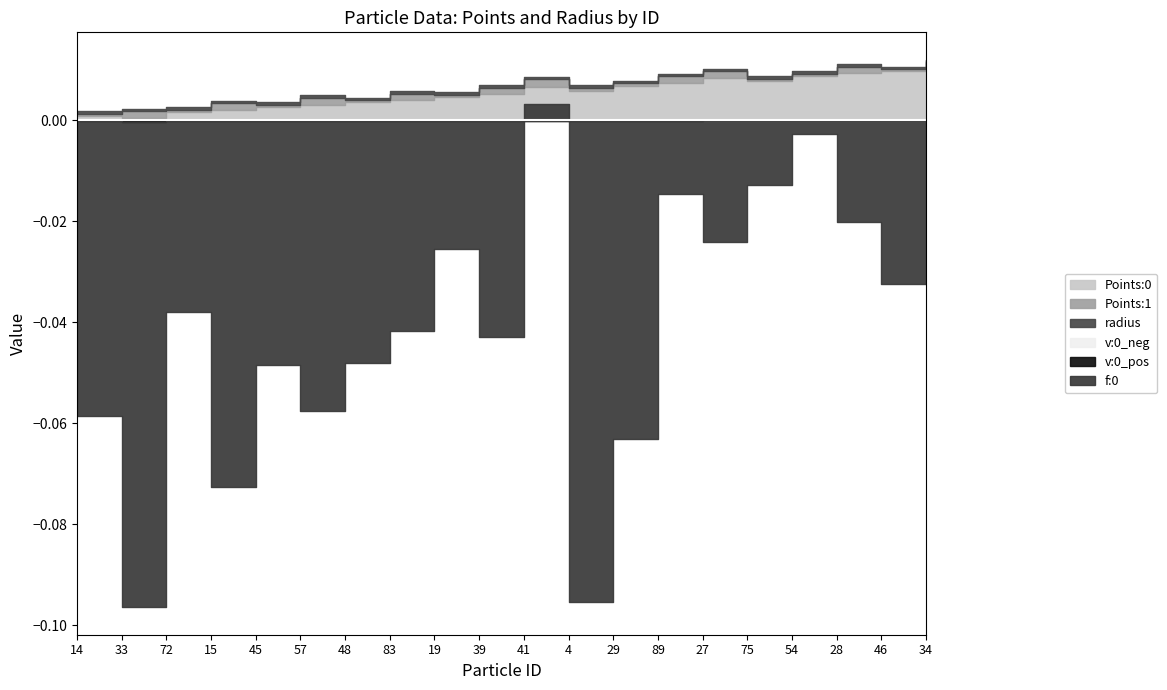

Rank the categories by Points:1 value from lowest to highest.

72, 46, 75, 45, 48, 54, 19, 14, 29, 4, 89, 83, 15, 34, 28, 39, 33, 57, 27, 41